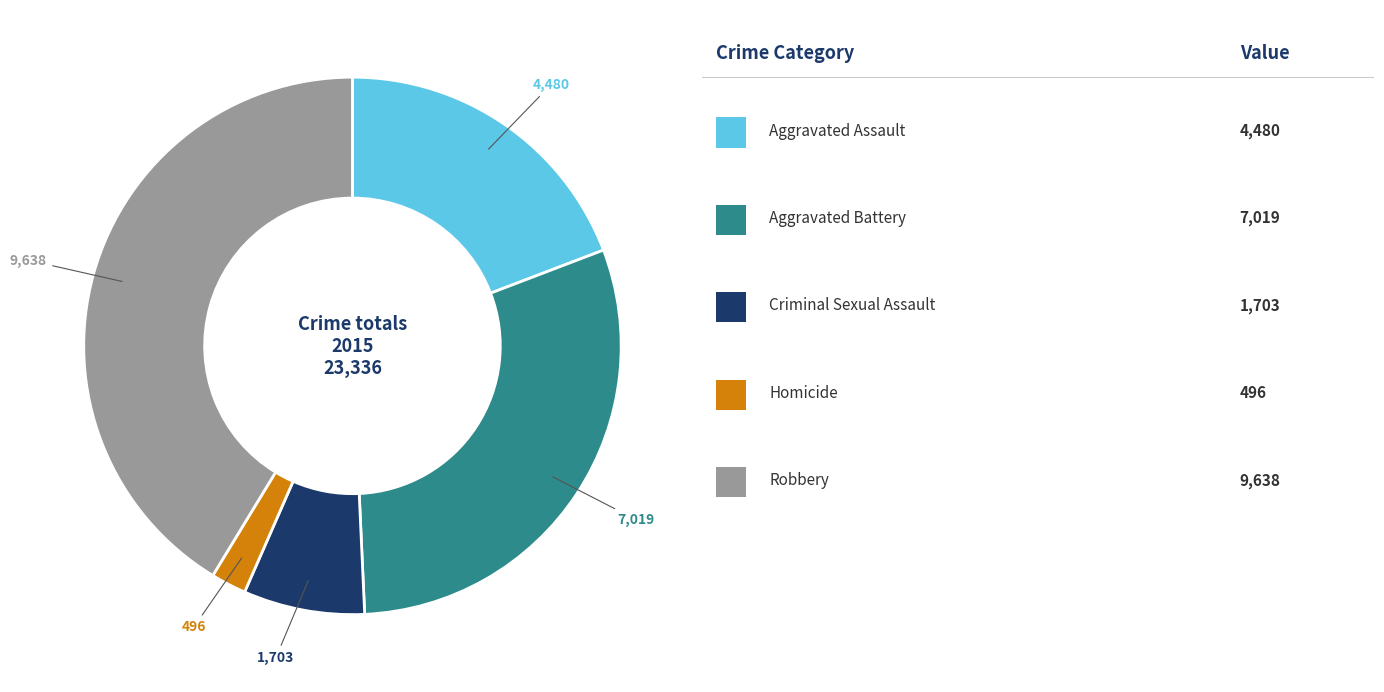

Is there any slice that represents more than half of the pie?

No